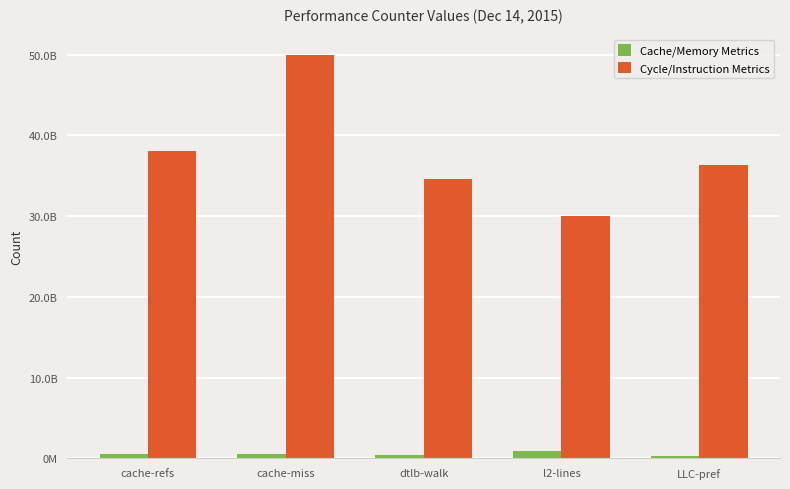

Are the bars horizontal?

No